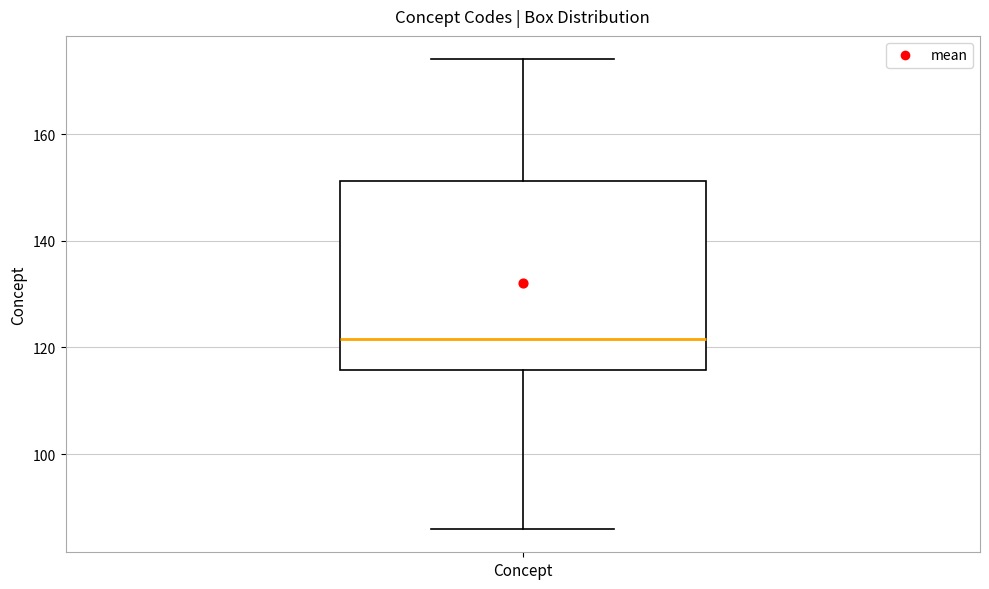

Read this box plot against the y-axis: the position of the median line, the range covered by the box, and the ends of both whiskers. The values are not printed on the chart, so give them approximately, as read against the axis.

median 122, box 116 to 152, whiskers 86 to 174